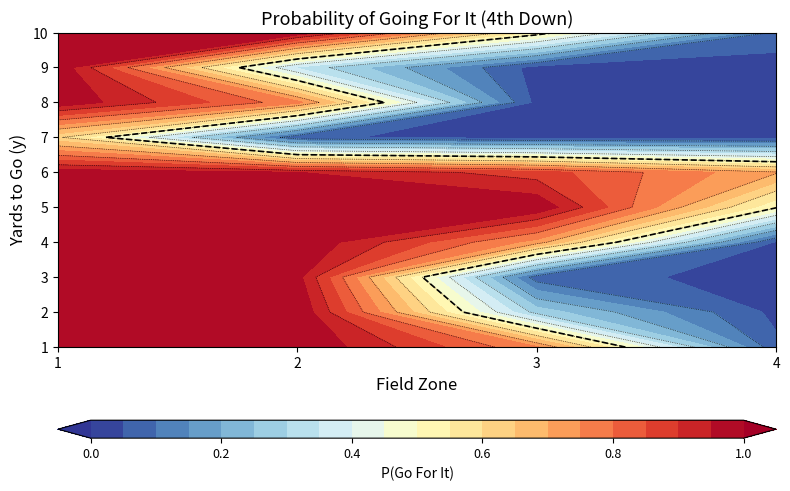

True or false: 6 has a value of 1.0 at 3.

False